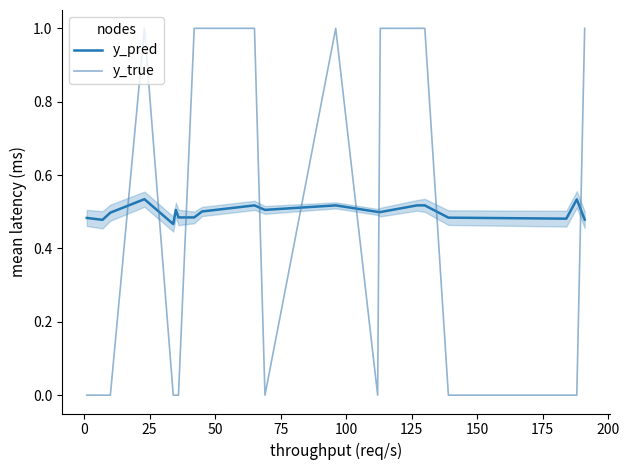

What is the maximum value shown in the chart?

1.0